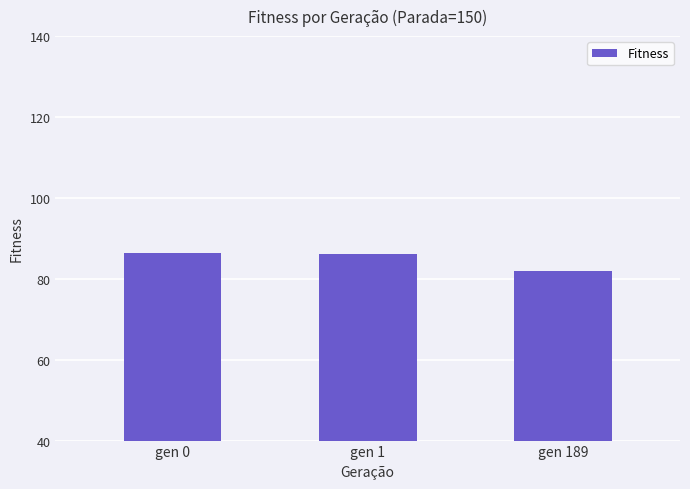

What is the change in value from gen 0 to gen 1?

-0.3